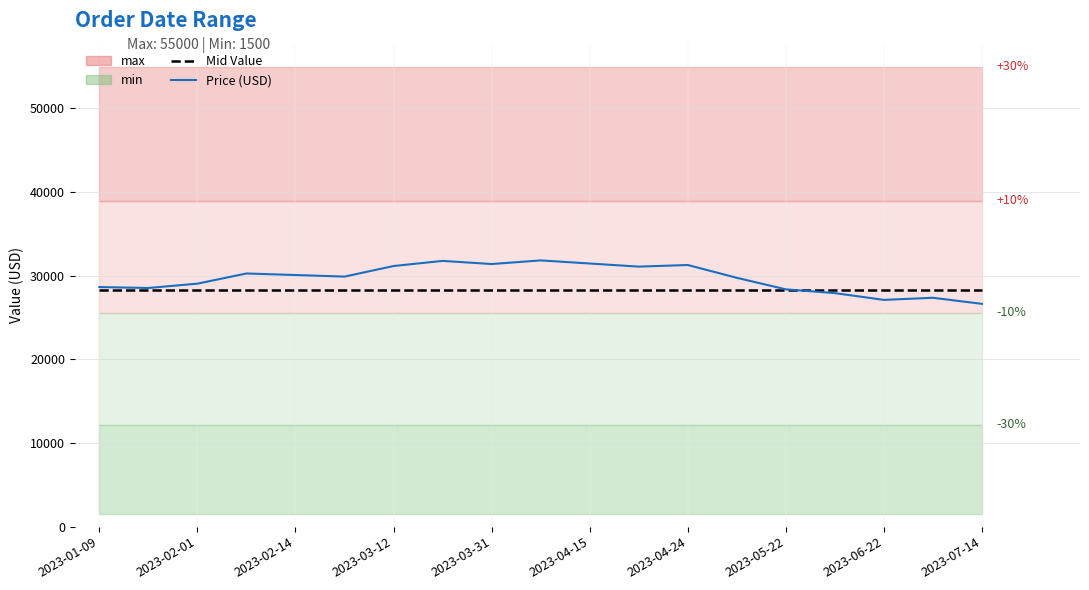

Is this an area chart (filled region under the line)?

No